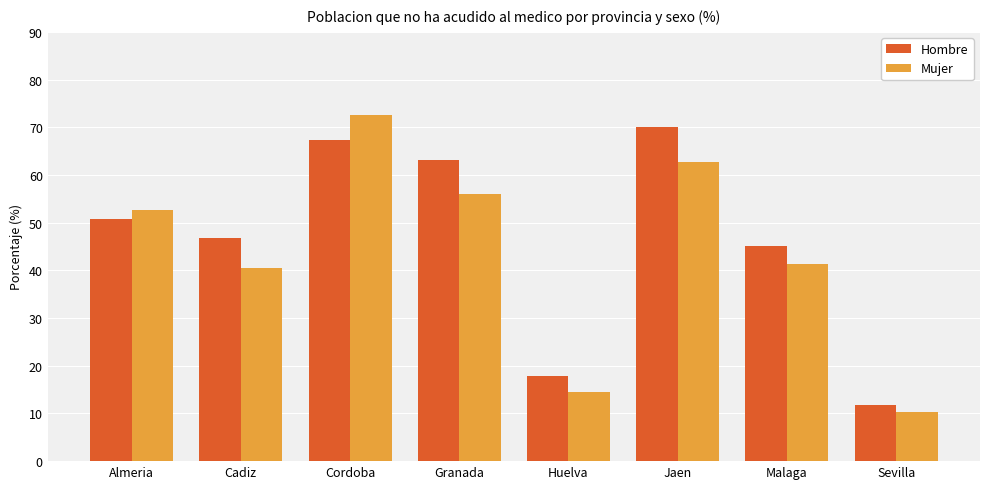

Reading right to left, transcribe all the data shown in this chart.

Hombre: 11.8	45.1	70.0	17.8	63.1	67.3	46.7	50.9
Mujer: 10.2	41.4	62.6	14.6	55.9	72.5	40.4	52.7